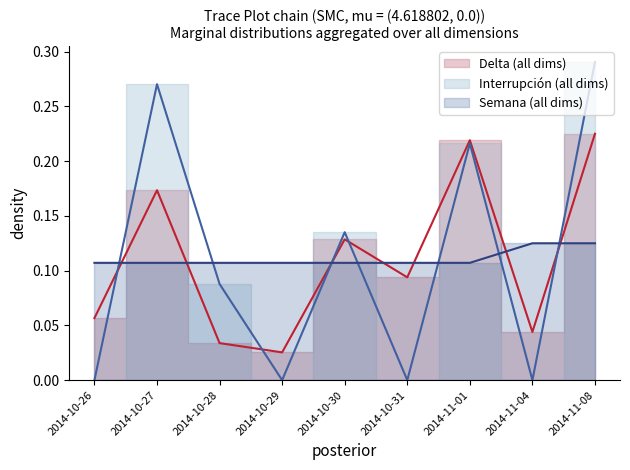

Which series has the largest total across all categories?

Delta